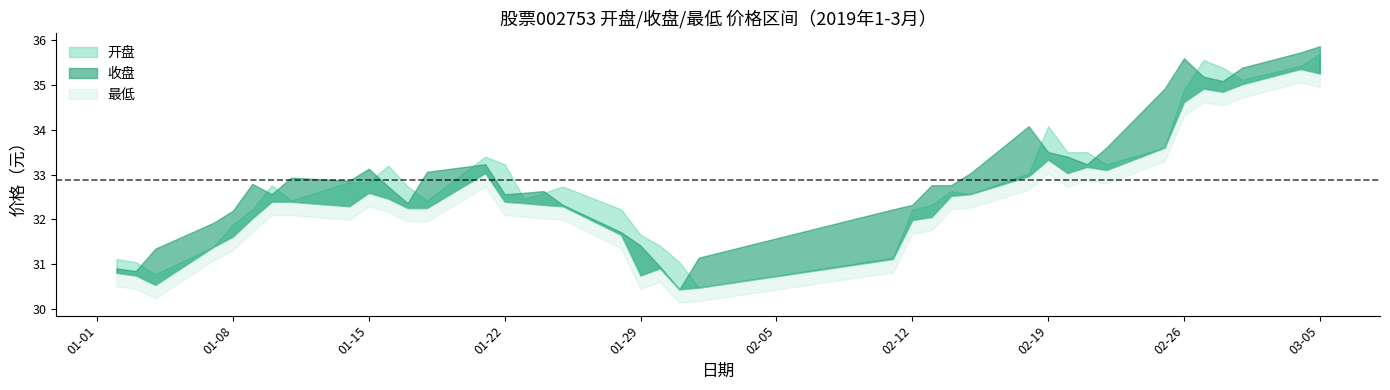

Is it true that 收盘 equals 35.2 at 2019-02-27?

True